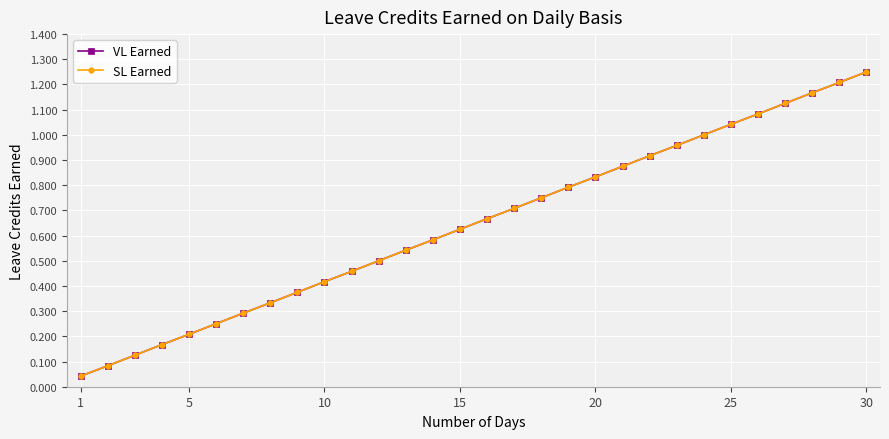

Does the chart have visible grid lines?

Yes